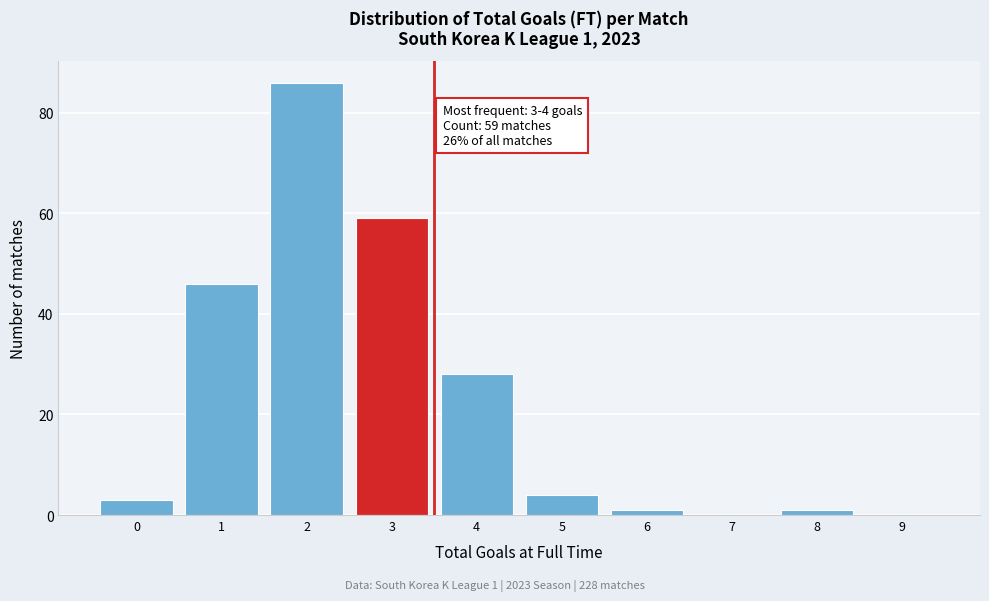

Reading right to left, extract all data points from this chart.

9=0	8=1	7=0	6=1	5=4	4=28	3=59	2=86	1=46	0=3